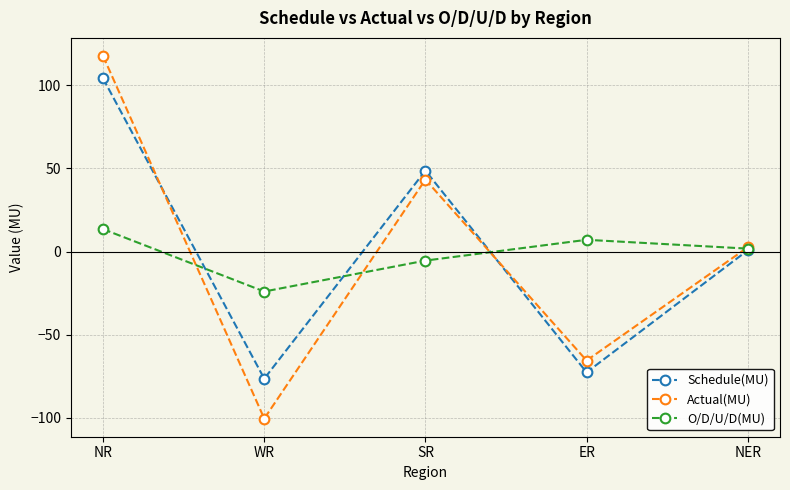

In O/D/U/D(MU), how many points are lower than both neighbors (excluding endpoints)?

1